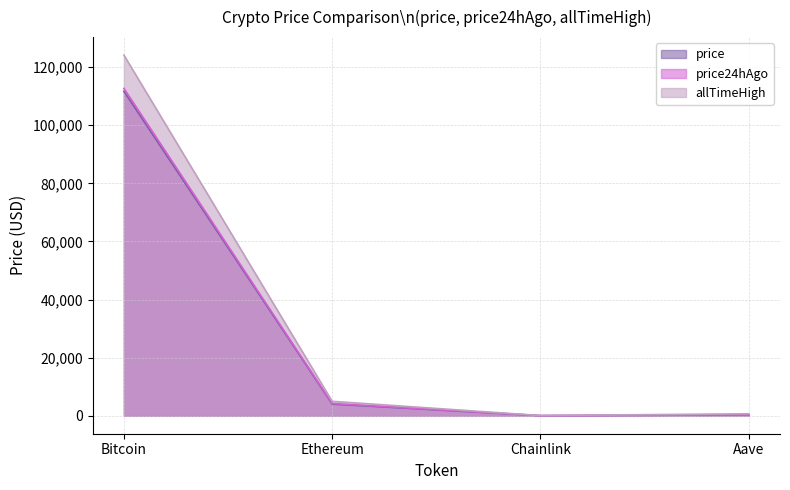

At how many categories does at least one series exceed 31538?

1